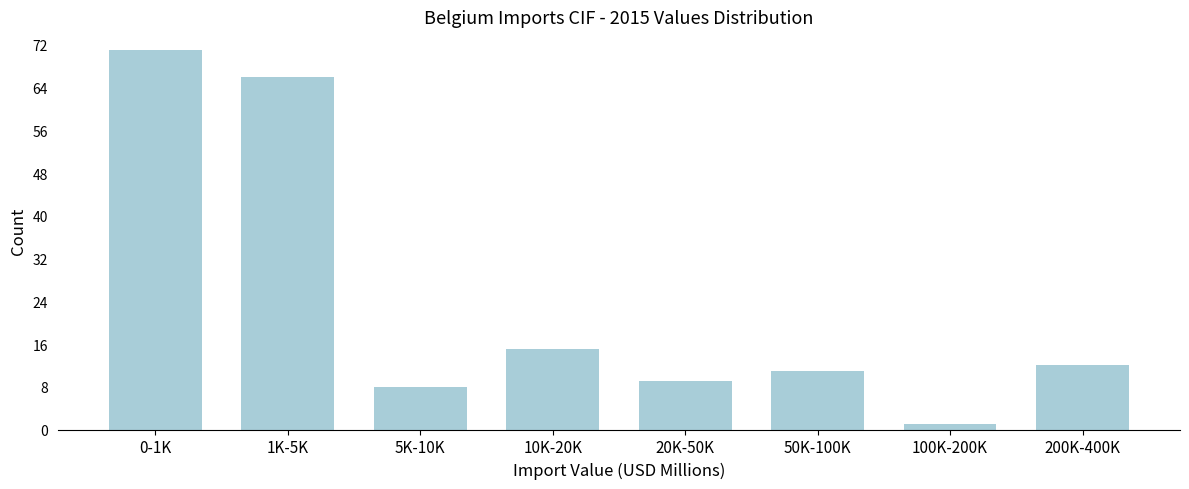

Reading left to right, list all the values displayed in this chart.

0-1K=71	1K-5K=66	5K-10K=8	10K-20K=15	20K-50K=9	50K-100K=11	100K-200K=1	200K-400K=12